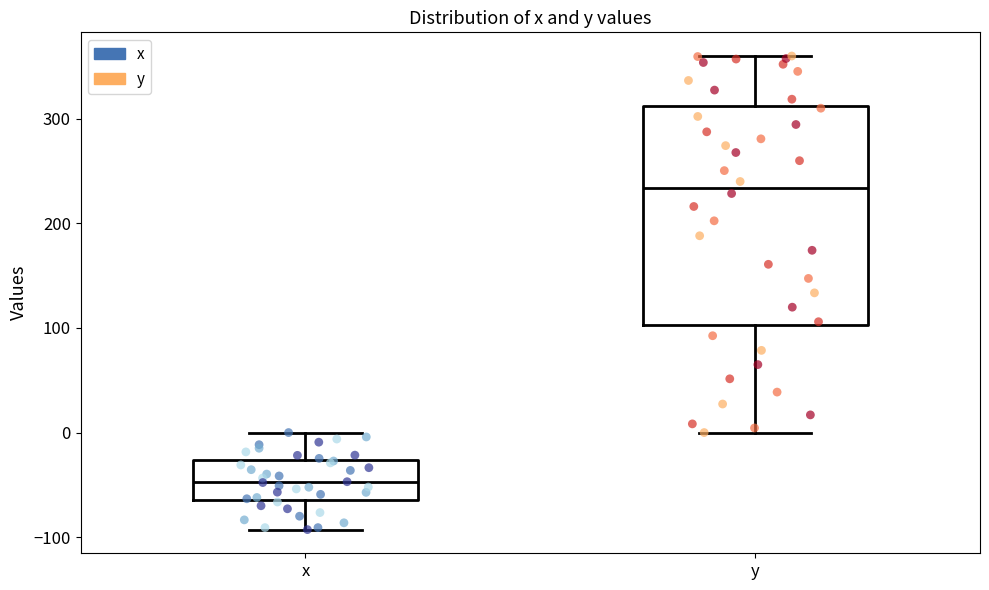

Comparing the boxes themselves (not the whiskers), which one is the tallest?

y